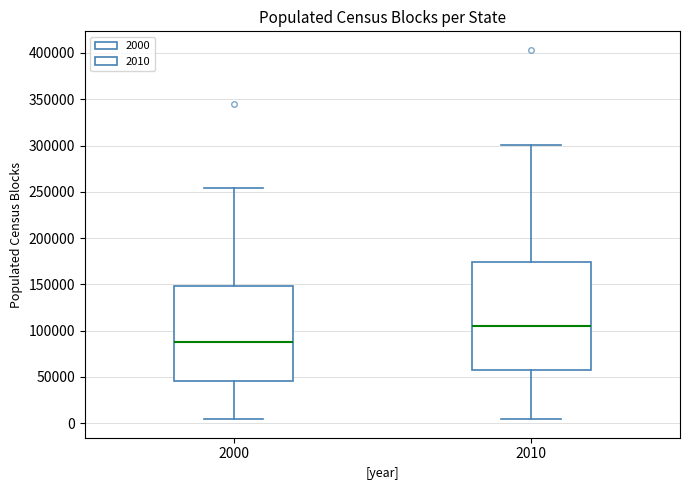

Which box's median line is the lowest?

2000